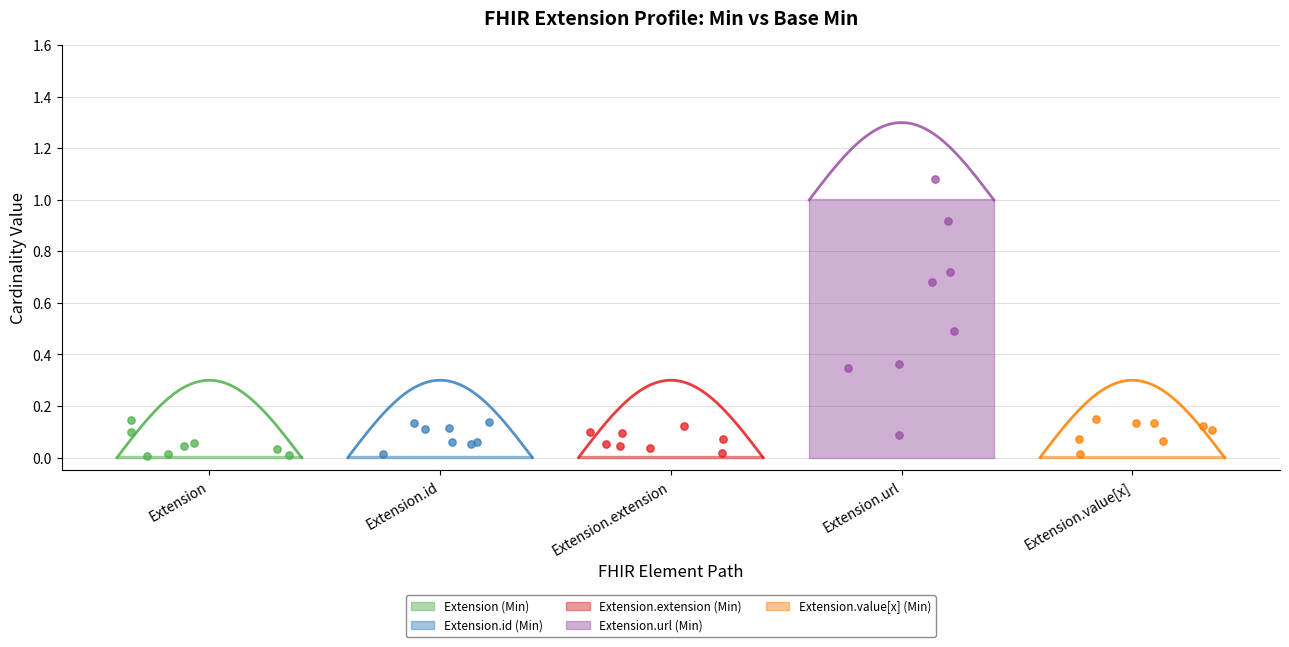

Which series reaches the maximum Y coordinate?

Extension.url